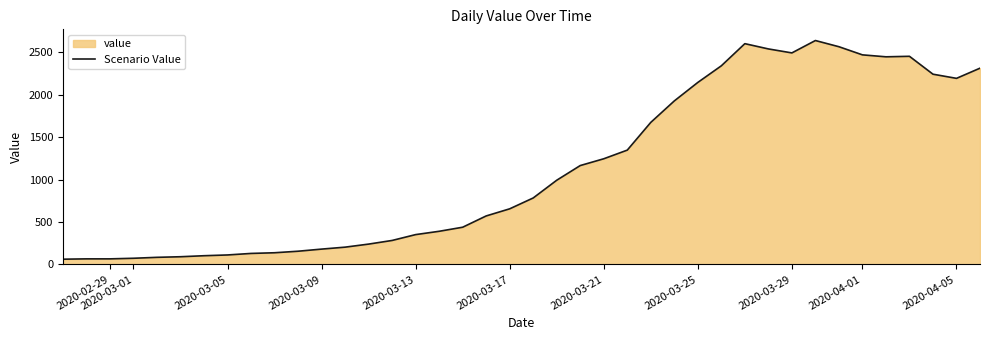

What is the maximum value shown in the chart?

2639